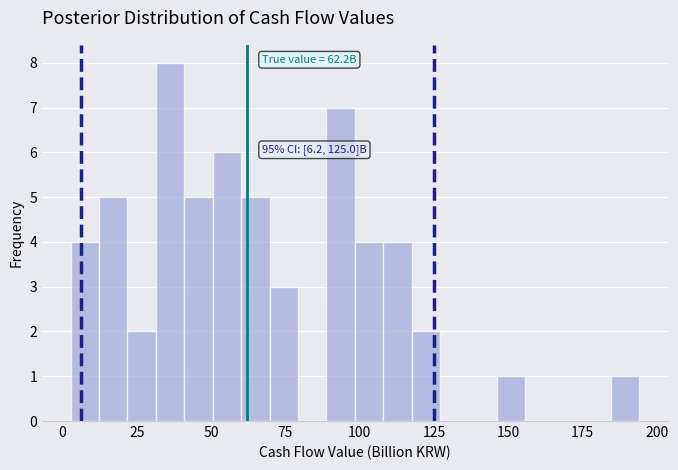

Read against the x-axis, roughly where is the centre of the tallest bar?

35